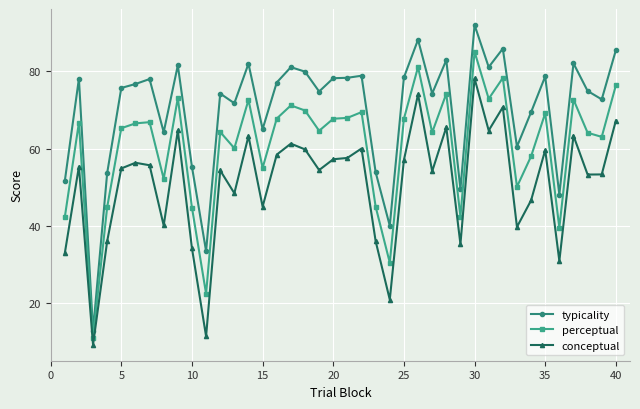

Does the chart display data point markers on the line(s)?

Yes